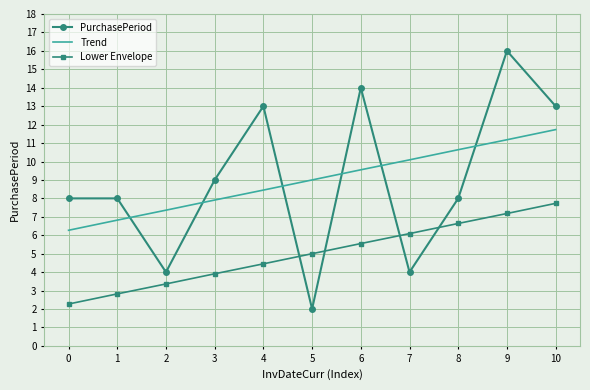

At which category is the sum across all series the highest?

9